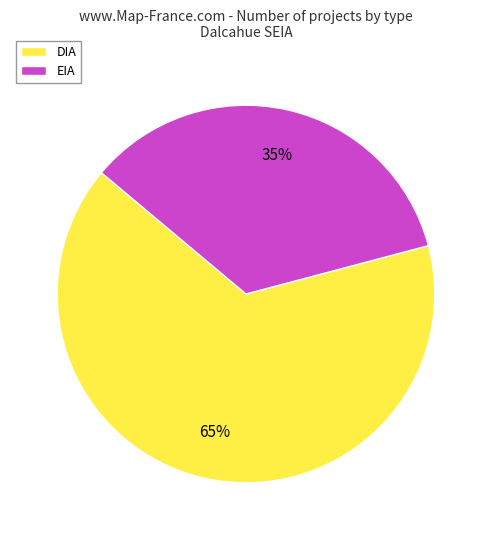

Does any single category account for the majority?

Yes